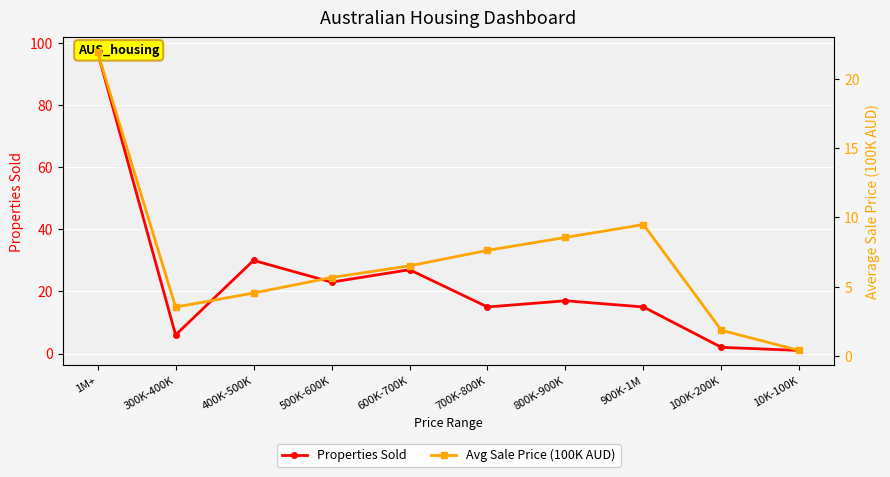

Reading left to right, list all the values displayed in this chart.

Properties Sold: 1M+=97.0	300K-400K=6.0	400K-500K=30.0	500K-600K=23.0	600K-700K=27.0	700K-800K=15.0	800K-900K=17.0	900K-1M=15.0	100K-200K=2.0	10K-100K=1.0
Avg Sale Price (100K AUD): 1M+=21.9	300K-400K=3.5	400K-500K=4.5	500K-600K=5.7	600K-700K=6.5	700K-800K=7.6	800K-900K=8.6	900K-1M=9.5	100K-200K=1.9	10K-100K=0.4